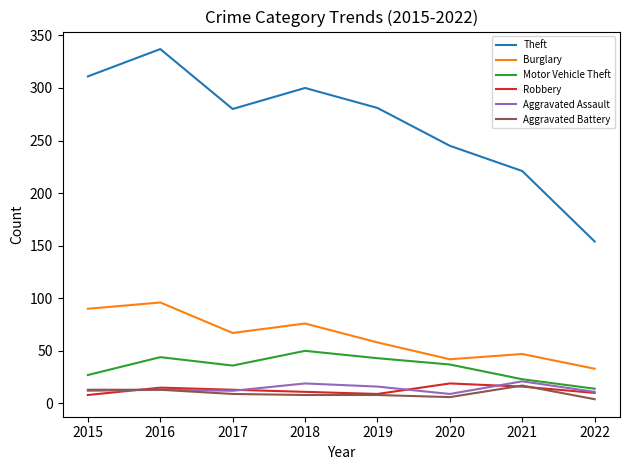

True or false: Theft has more than 1 interior local peaks.

True